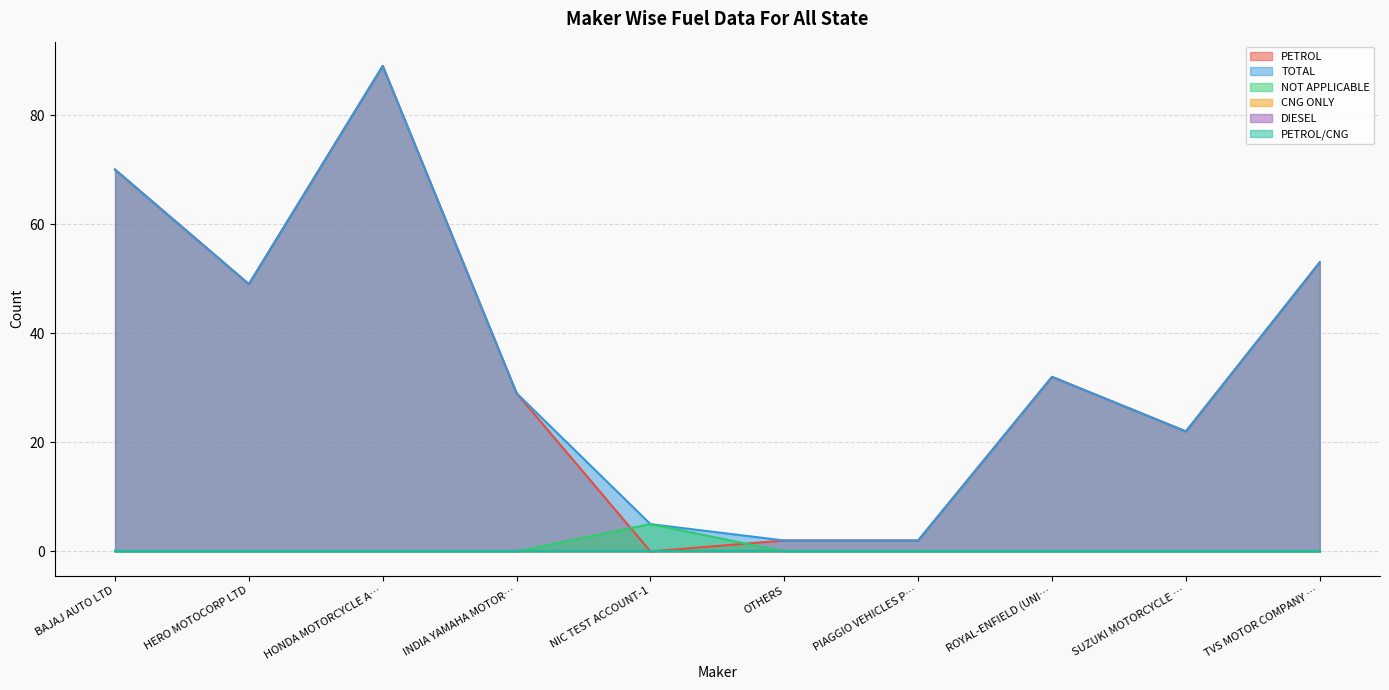

Which label corresponds to the largest value in the chart?

HONDA MOTORCYCLE A…